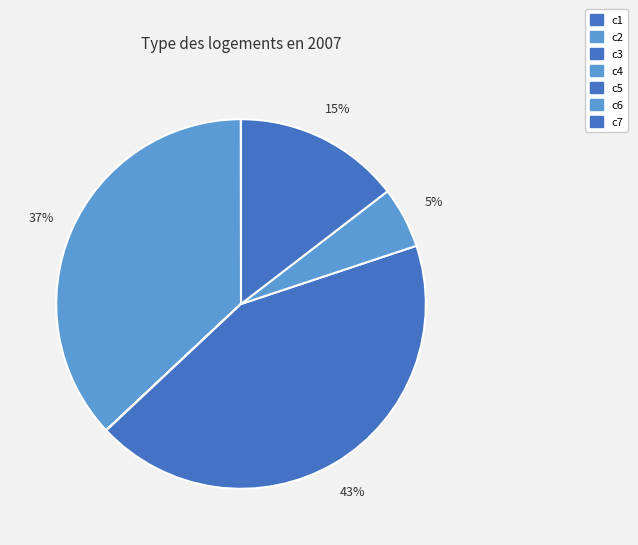

Is there a majority slice in this chart?

No